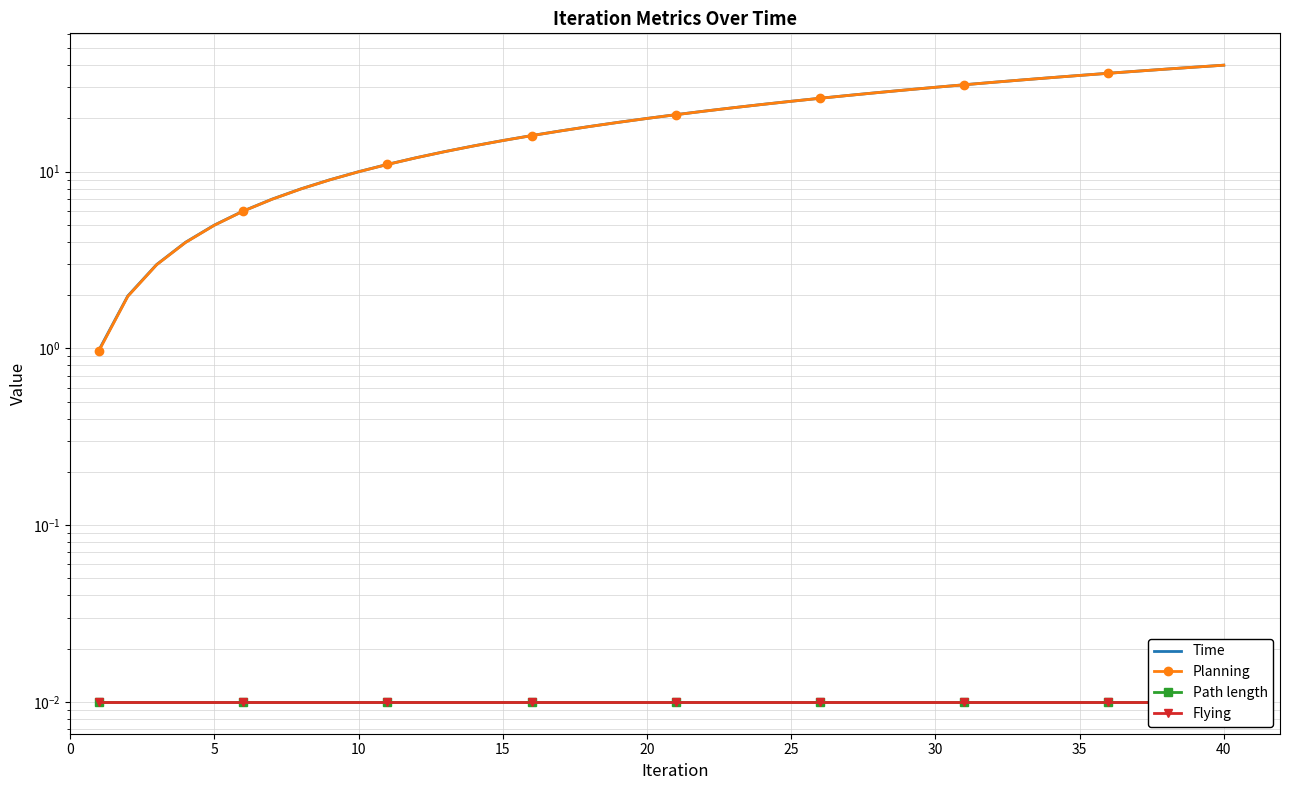

Which series has the largest range (max minus min)?

Time